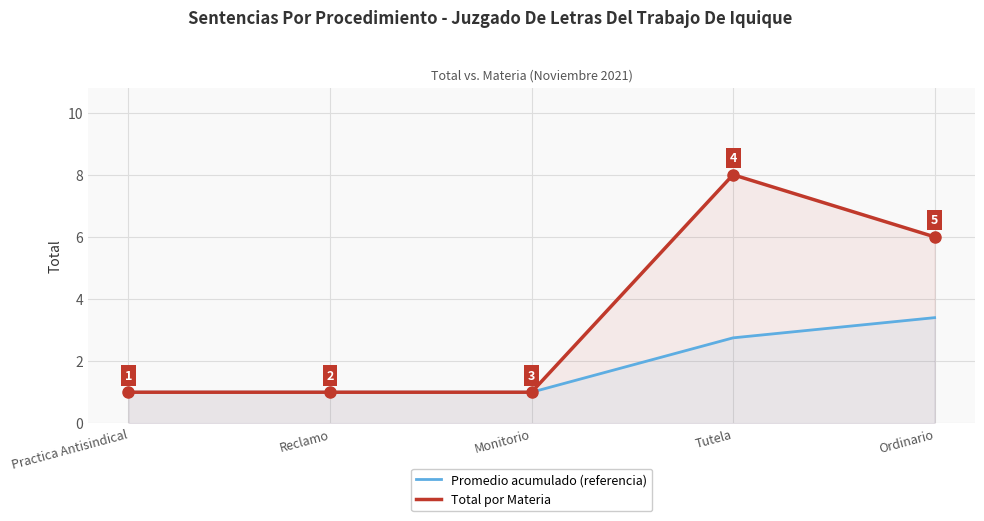

What is the approximate value of Promedio acumulado (referencia) at Tutela?

2.8